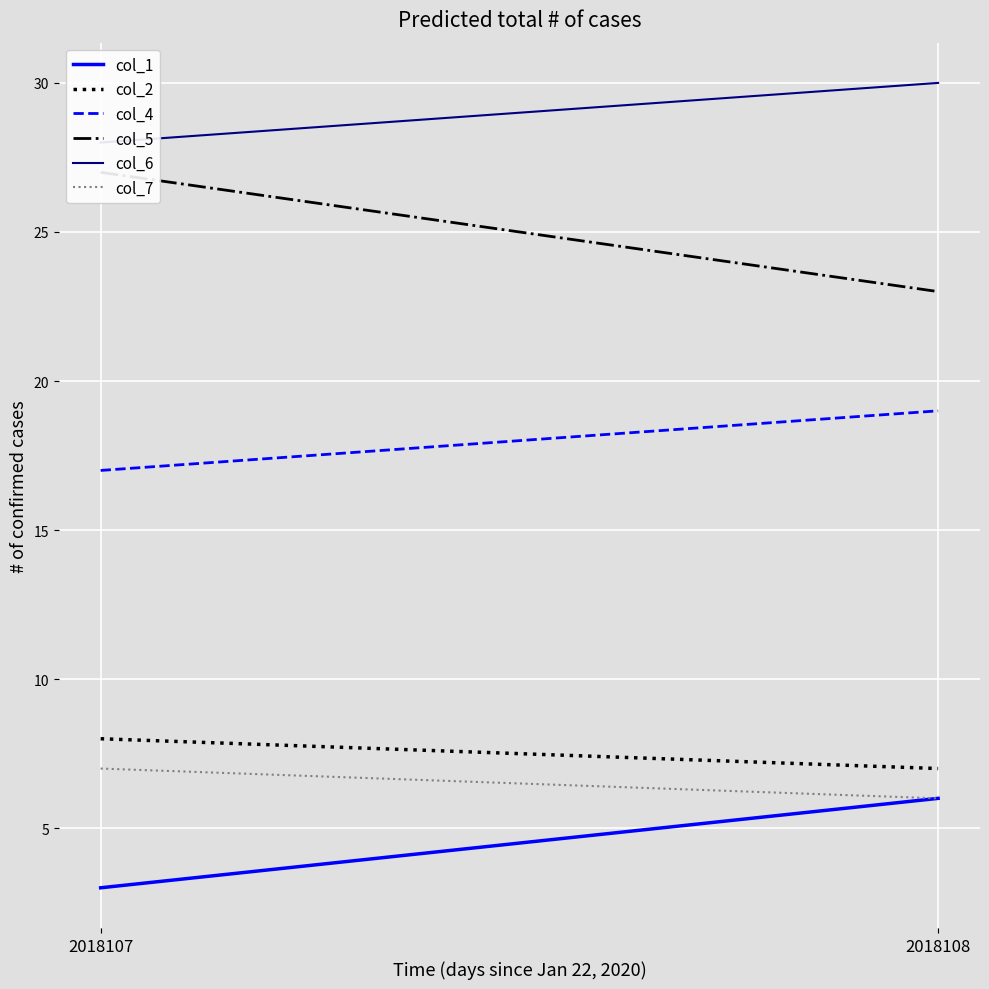

Which has a higher value, 2018107 or 2018108?

2018108